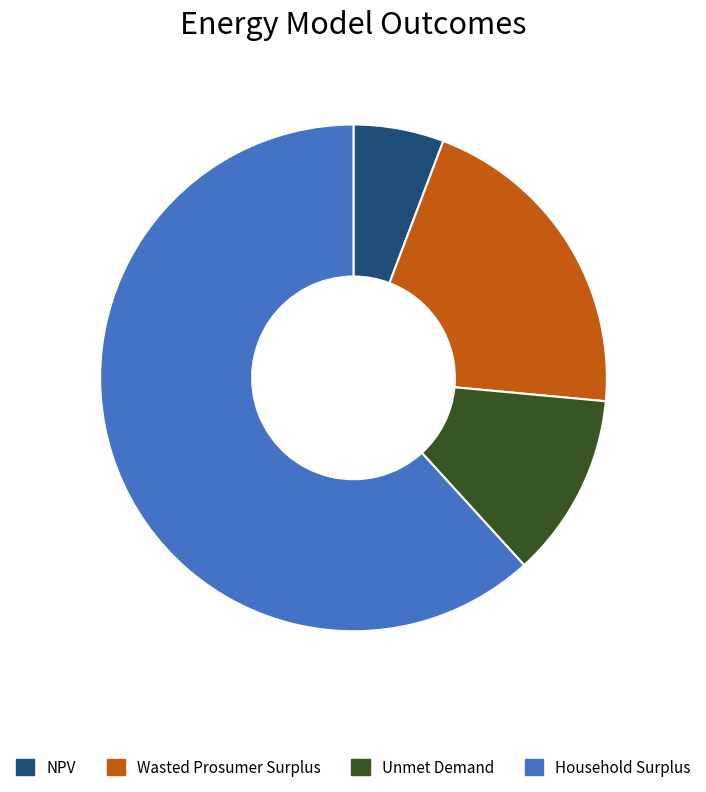

Which slice represents more than half of the pie?

Household Surplus